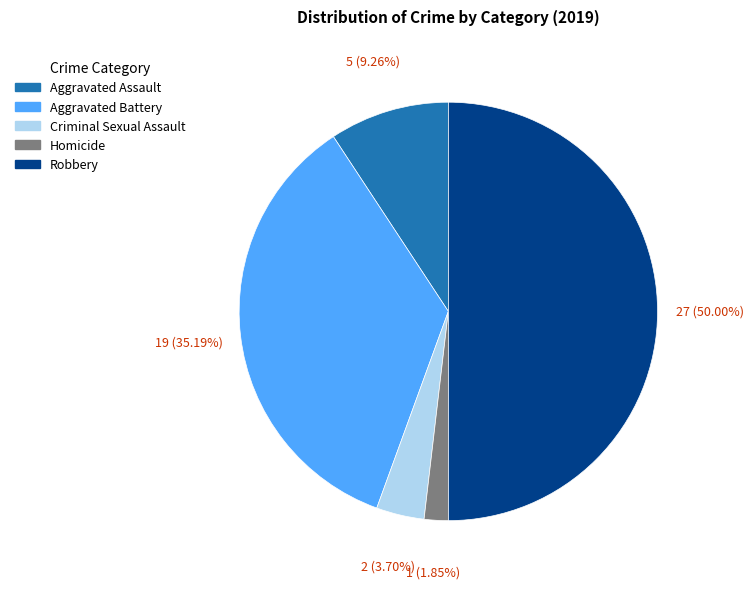

Rank the categories by value from highest to lowest.

Robbery, Aggravated Battery, Aggravated Assault, Criminal Sexual Assault, Homicide